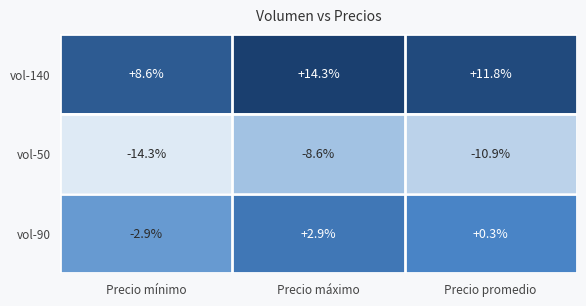

How many categories are shown in the chart?

3